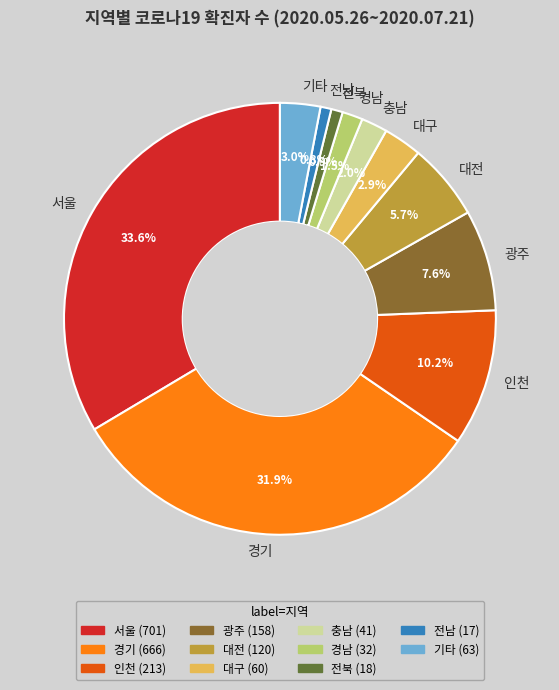

Which has a higher value, 경남 or 인천?

인천